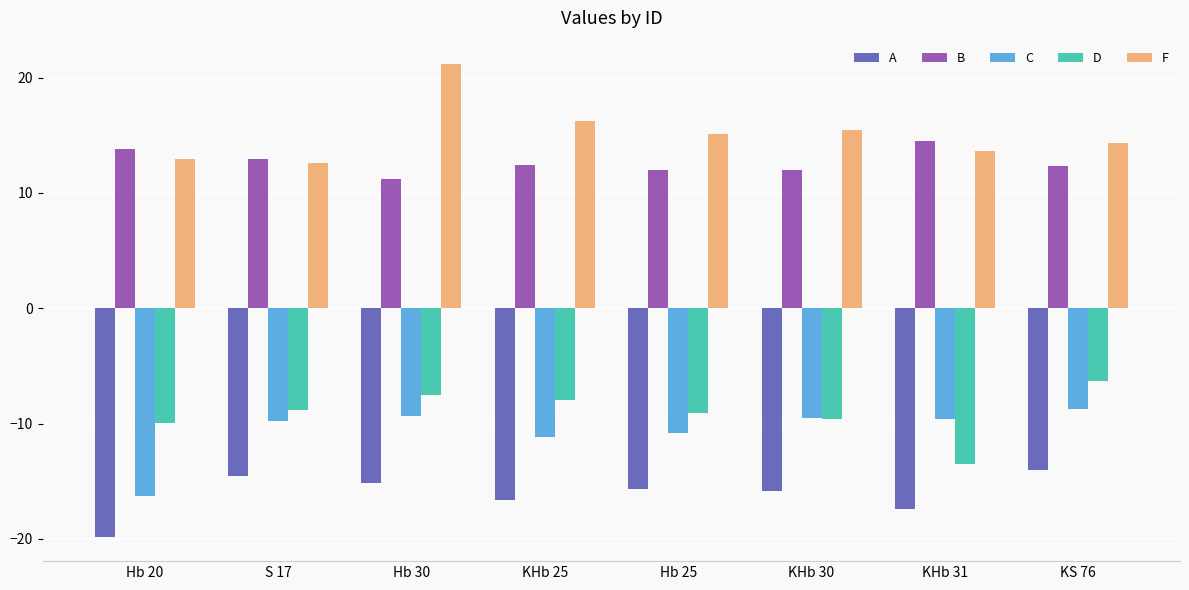

What is the spread (max minus min) of values at KS 76?

28.4